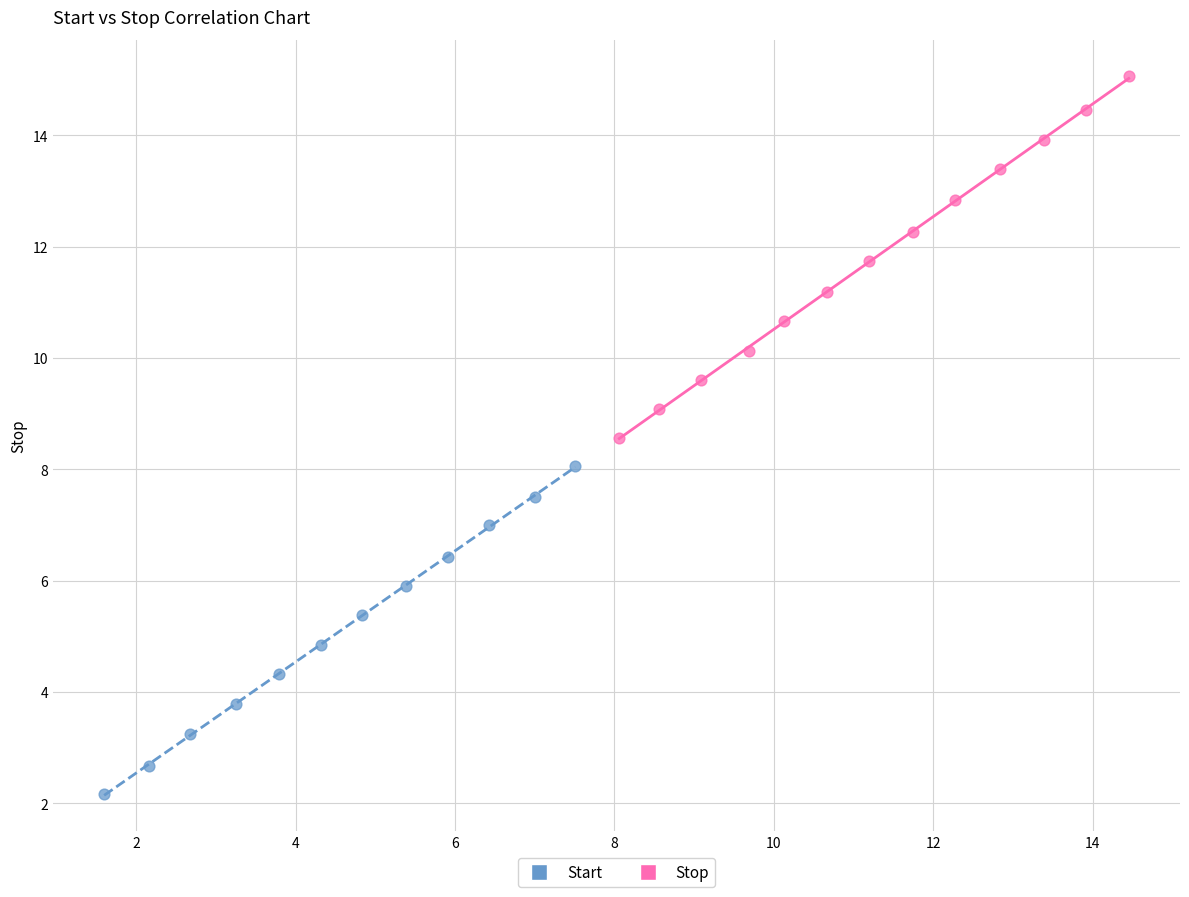

Which series contains the highest Y value?

Stop